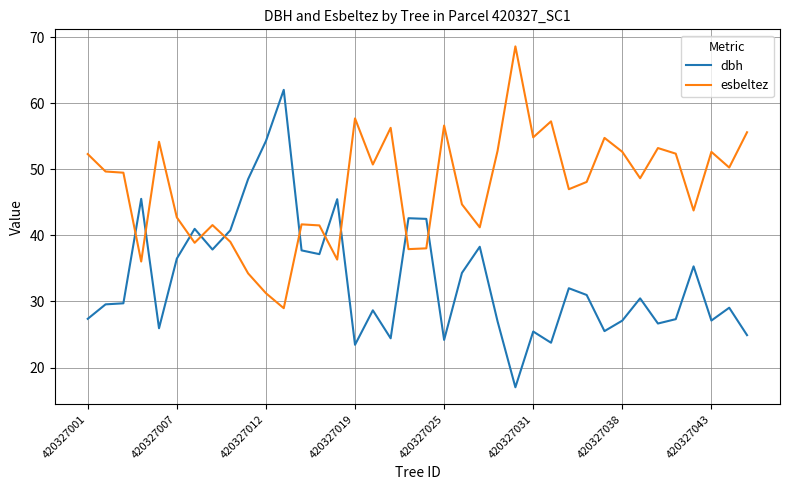

Which series has the largest range (max minus min)?

dbh